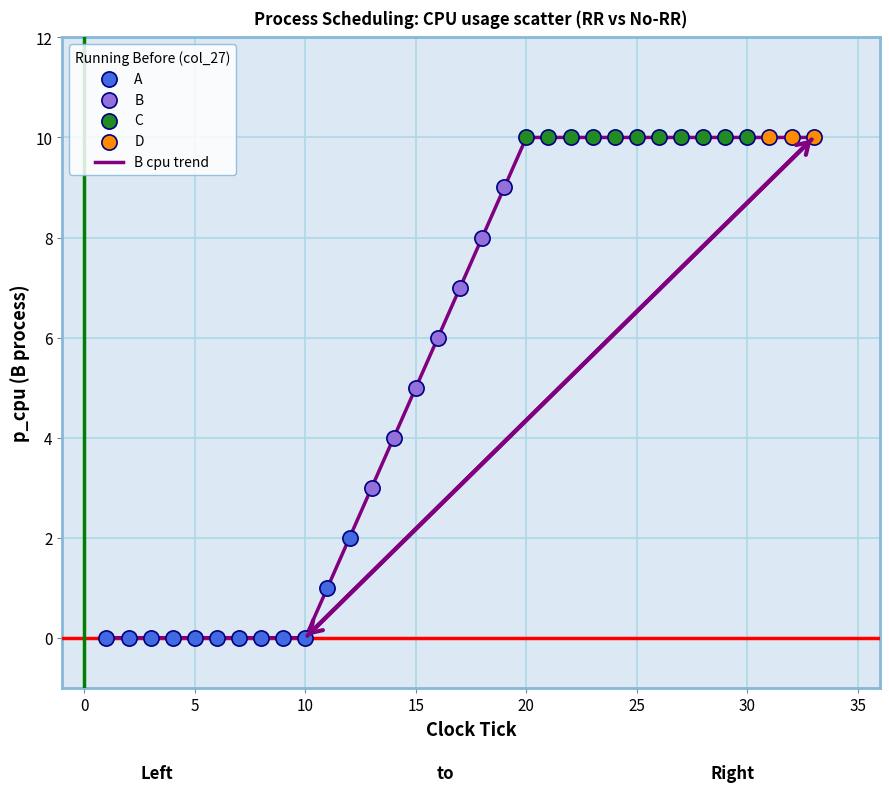

What is the difference between the maximum and minimum values?

10